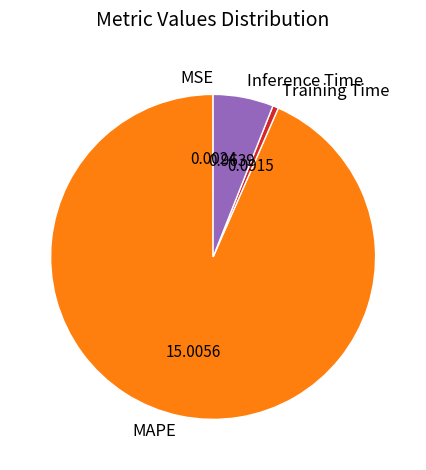

Is MAPE the majority of the pie?

Yes